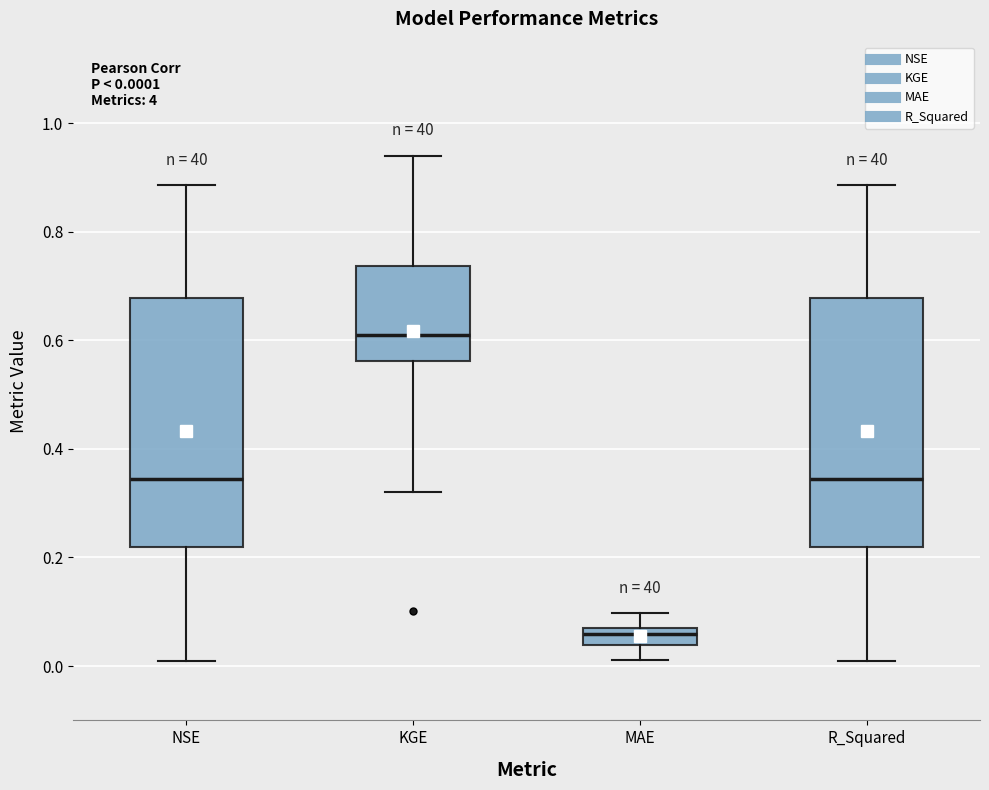

Which box's median line is the lowest?

MAE